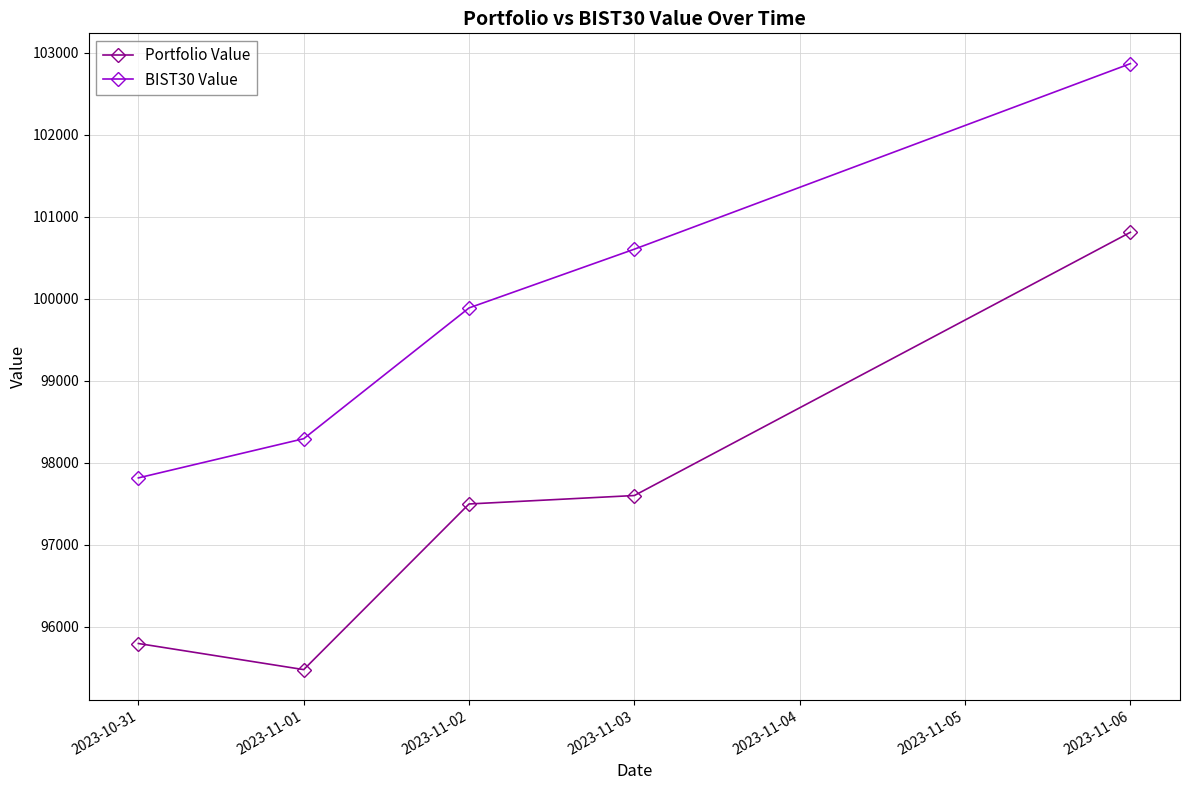

How many lines are shown in the chart?

2